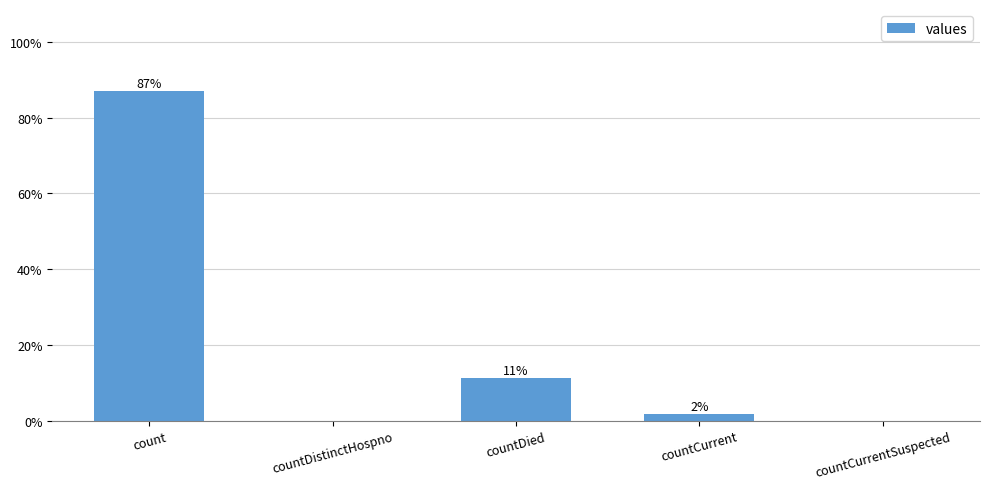

What is the difference between the second highest and second lowest values?

11.3